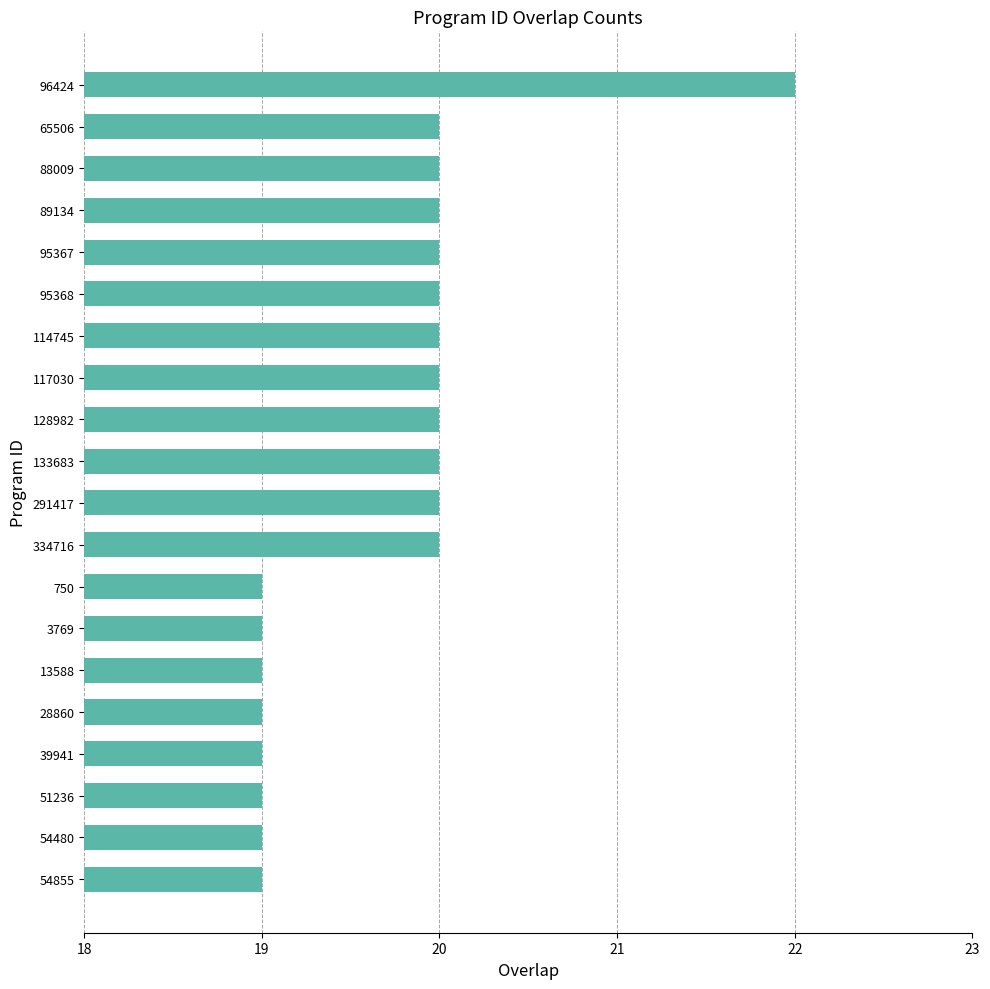

The chart shows a value of 31 at 117030. True or false?

False